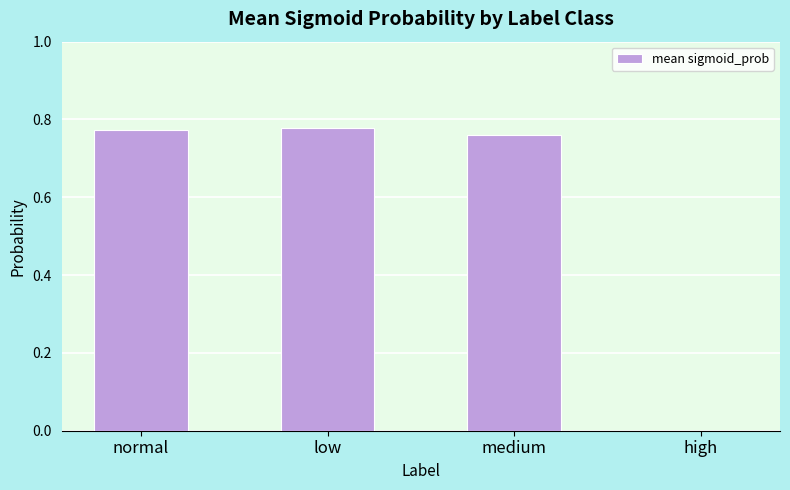

Count the number of categories in the chart.

4